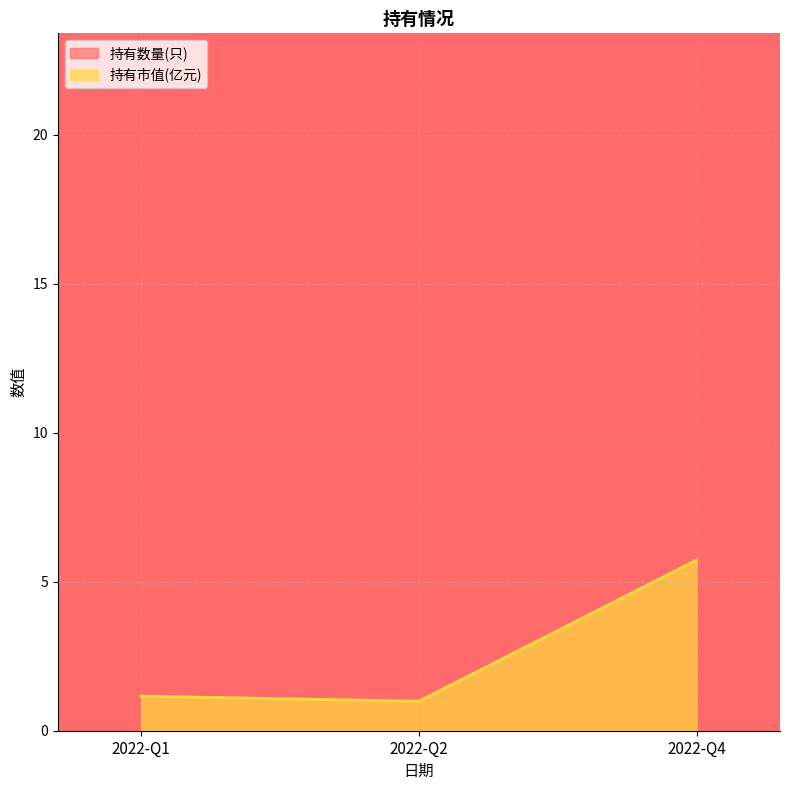

Between 2022-Q1 and 2022-Q2, which series saw the biggest shift?

持有市值(亿元)